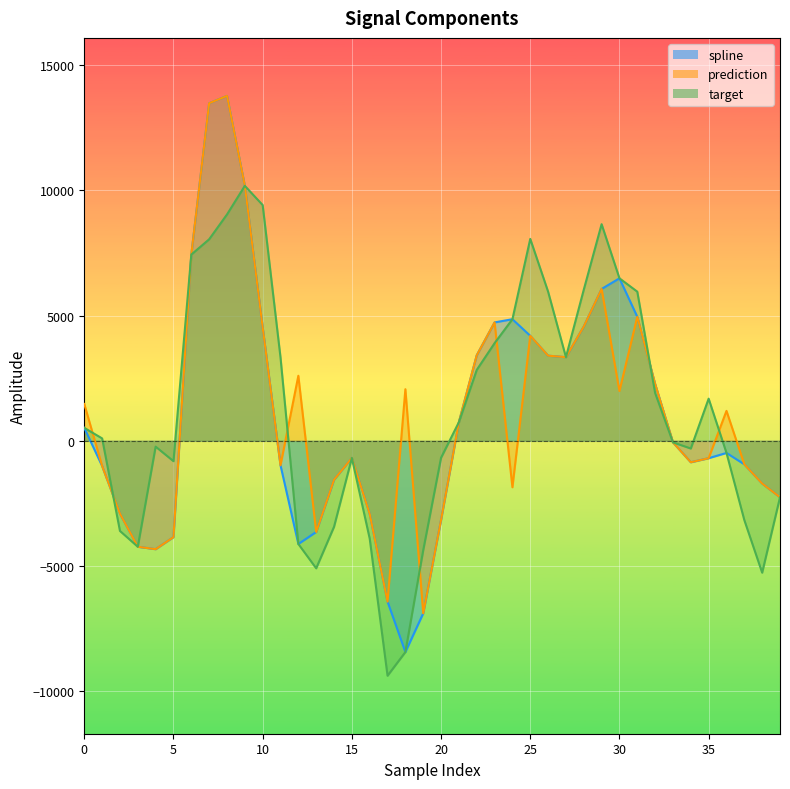

What is the maximum value shown in the chart?

13773.7